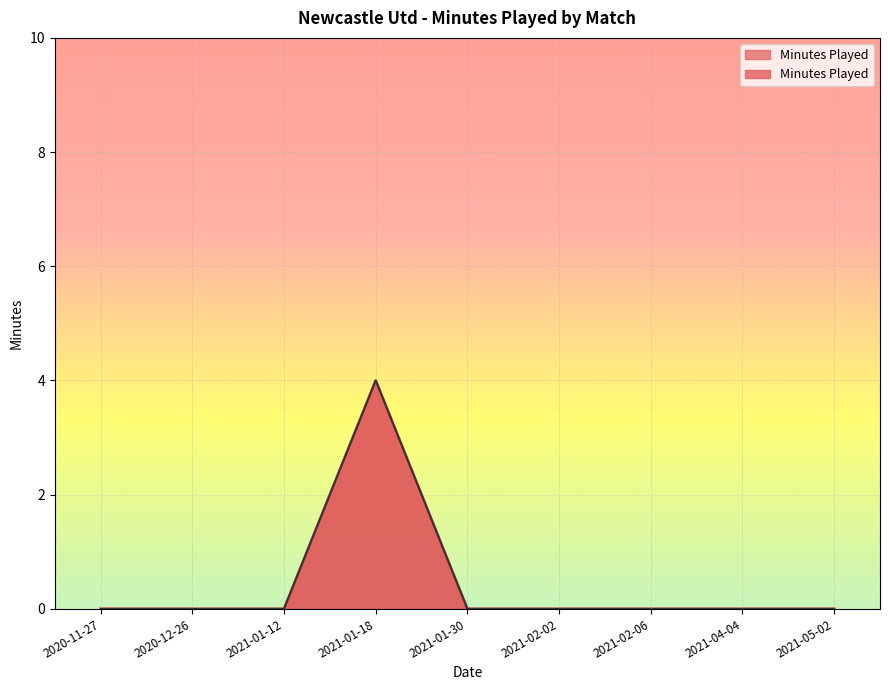

The chart shows a value of 0 at 2020-11-27. True or false?

True